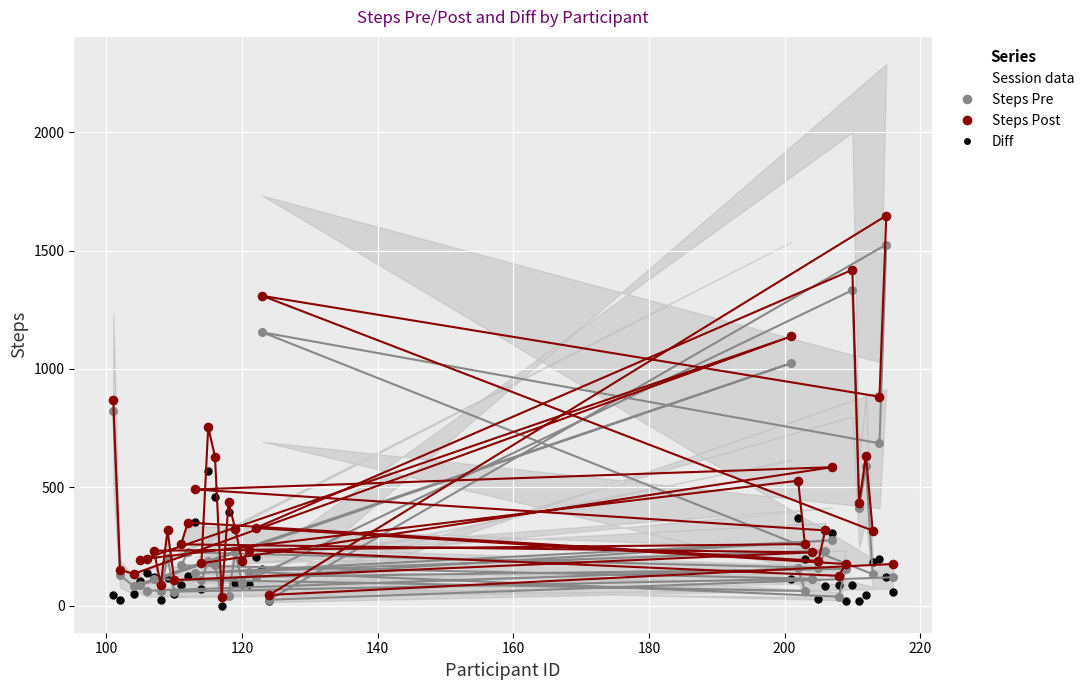

Which series contains the highest Y value?

Steps Post